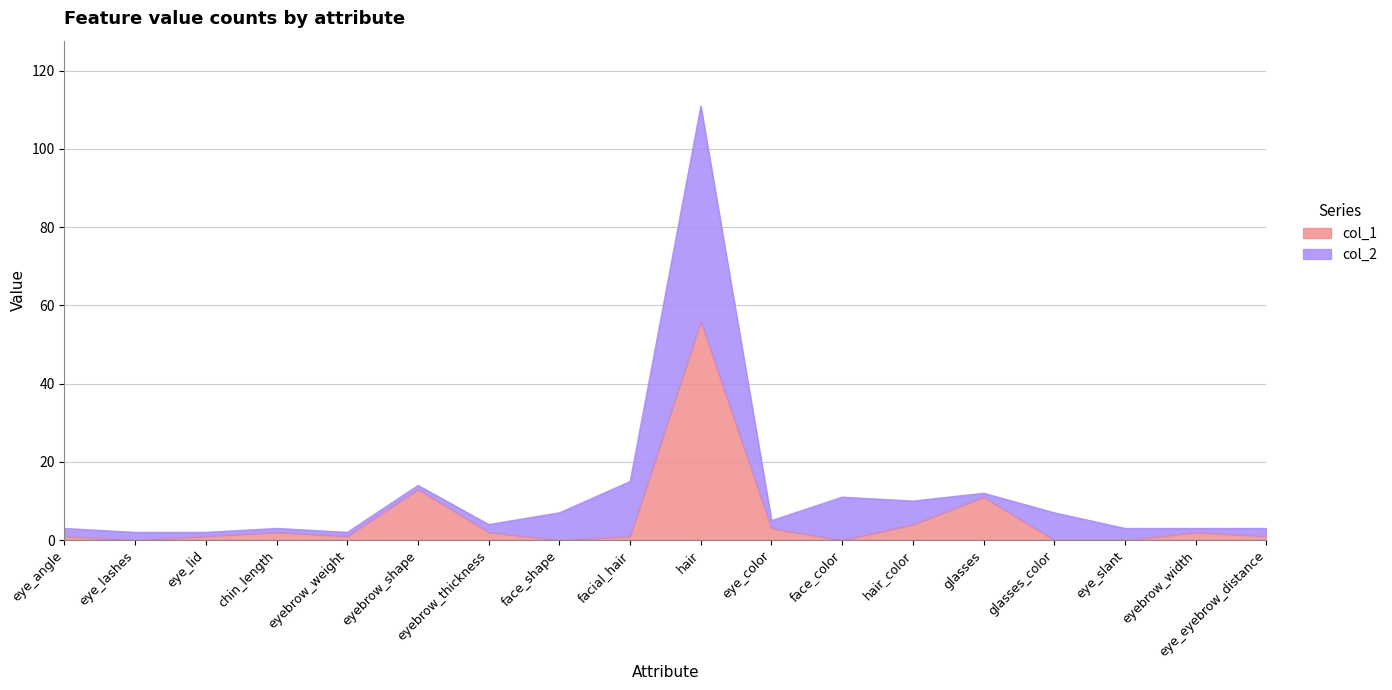

Rank the categories by col_2 value from highest to lowest.

hair, facial_hair, eyebrow_shape, glasses, face_color, hair_color, face_shape, glasses_color, eye_color, eyebrow_thickness, eye_angle, chin_length, eye_slant, eyebrow_width, eye_eyebrow_distance, eye_lashes, eye_lid, eyebrow_weight